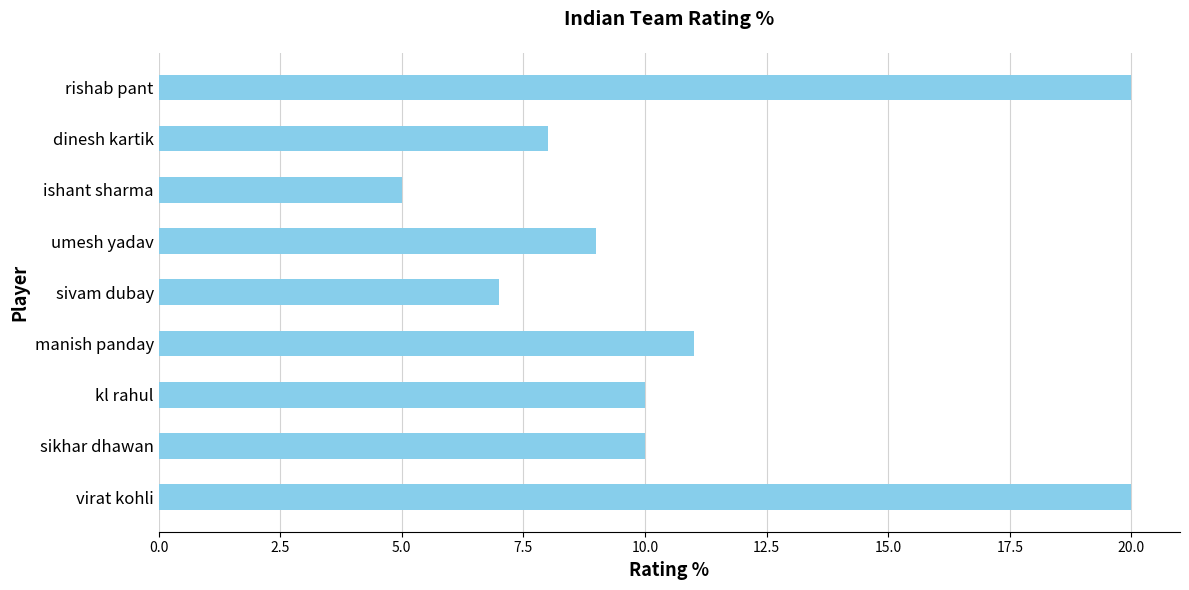

Which has a higher value, sivam dubay or rishab pant?

rishab pant